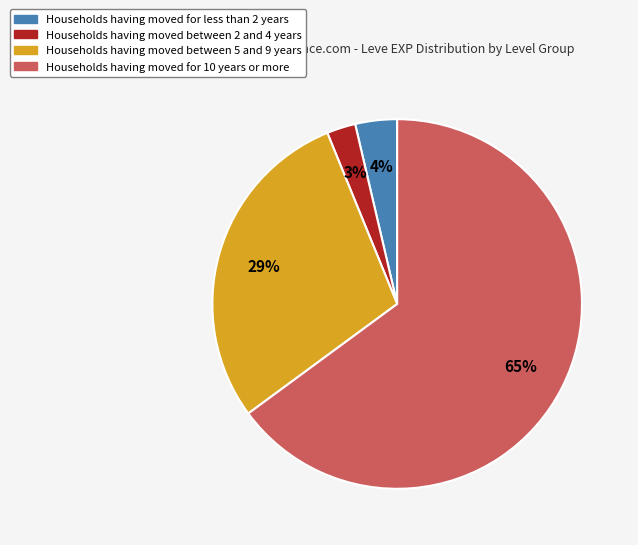

To the nearest percent, what is the average slice percentage?

25%